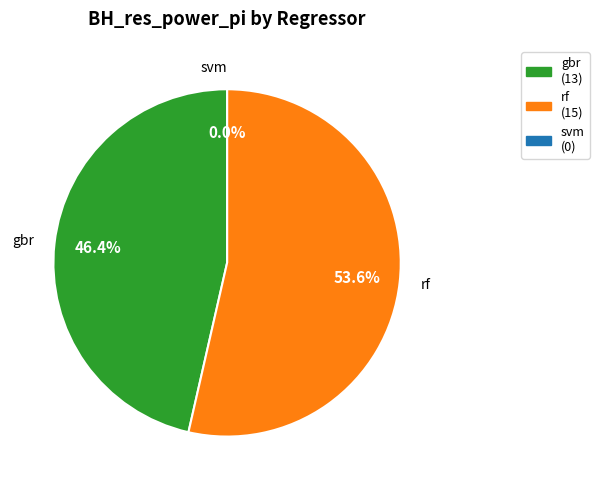

What is the largest slice in the pie chart?

rf